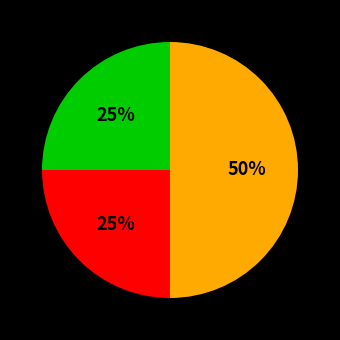

How many segments does this pie chart have?

3